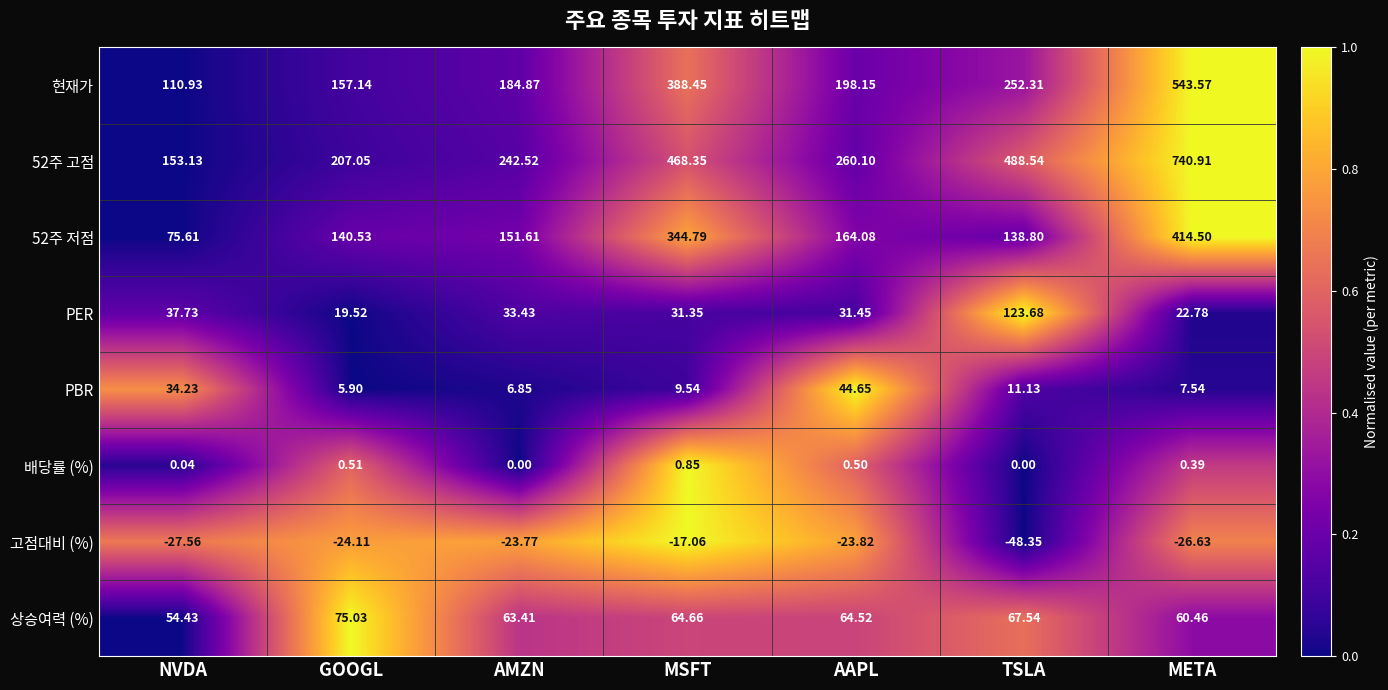

At which category is the sum across all series the highest?

META